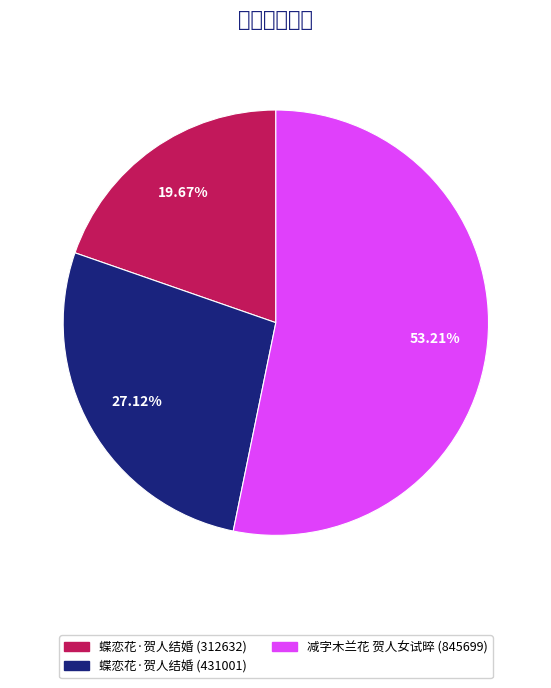

The 蝶恋花·贺人结婚 (431001) slice represents 27% of the pie. True or false?

True